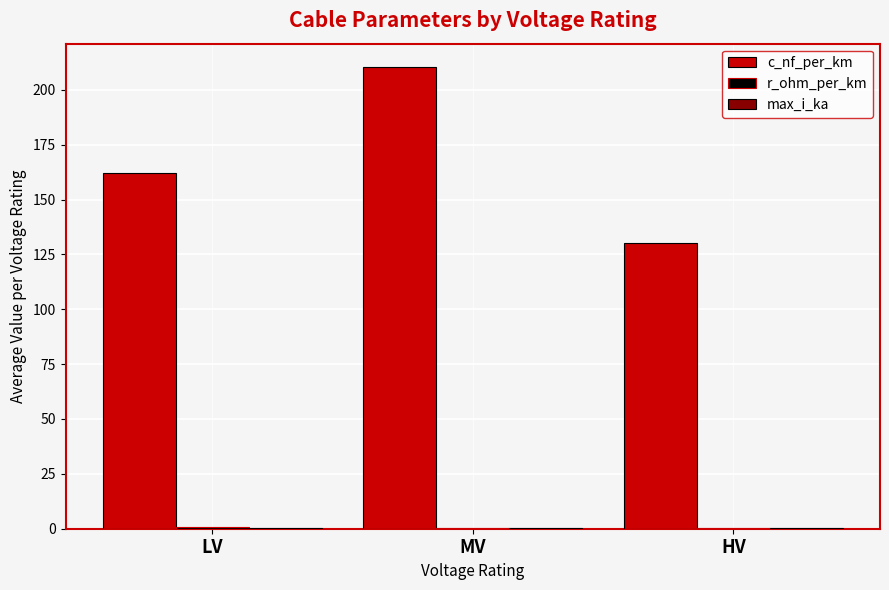

At which label is c_nf_per_km closest to 170?

LV